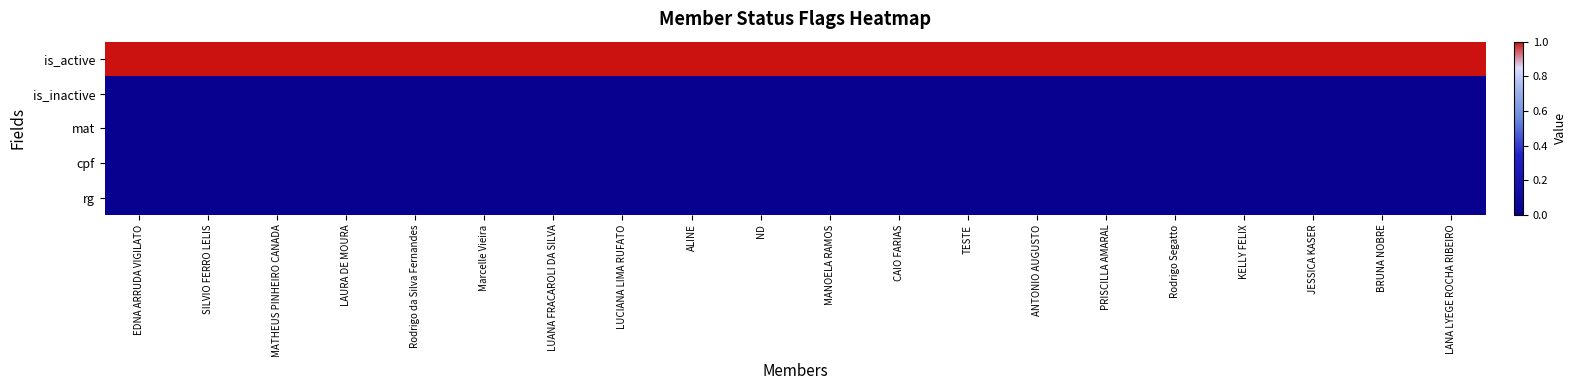

Reading left to right, extract all data points from this chart.

is_active: EDNA ARRUDA VIGILATO=1	SILVIO FERRO LELIS=1	MATHEUS PINHEIRO CANADA=1	LAURA DE MOURA=1	Rodrigo da Silva Fernandes=1	Marcelle Vieira=1	LUANA FRACAROLI DA SILVA=1	LUCIANA LIMA RUFATO=1	ALINE=1	ND=1	MANOELA RAMOS=1	CAIO FARIAS=1	TESTE=1	ANTONIO AUGUSTO=1	PRISCILLA AMARAL=1	Rodrigo Segatto=1	KELLY FELIX=1	JESSICA KASER=1	BRUNA NOBRE=1	LANA LYEGE ROCHA RIBEIRO=1
is_inactive: EDNA ARRUDA VIGILATO=0	SILVIO FERRO LELIS=0	MATHEUS PINHEIRO CANADA=0	LAURA DE MOURA=0	Rodrigo da Silva Fernandes=0	Marcelle Vieira=0	LUANA FRACAROLI DA SILVA=0	LUCIANA LIMA RUFATO=0	ALINE=0	ND=0	MANOELA RAMOS=0	CAIO FARIAS=0	TESTE=0	ANTONIO AUGUSTO=0	PRISCILLA AMARAL=0	Rodrigo Segatto=0	KELLY FELIX=0	JESSICA KASER=0	BRUNA NOBRE=0	LANA LYEGE ROCHA RIBEIRO=0
mat: EDNA ARRUDA VIGILATO=0	SILVIO FERRO LELIS=0	MATHEUS PINHEIRO CANADA=0	LAURA DE MOURA=0	Rodrigo da Silva Fernandes=0	Marcelle Vieira=0	LUANA FRACAROLI DA SILVA=0	LUCIANA LIMA RUFATO=0	ALINE=0	ND=0	MANOELA RAMOS=0	CAIO FARIAS=0	TESTE=0	ANTONIO AUGUSTO=0	PRISCILLA AMARAL=0	Rodrigo Segatto=0	KELLY FELIX=0	JESSICA KASER=0	BRUNA NOBRE=0	LANA LYEGE ROCHA RIBEIRO=0
cpf: EDNA ARRUDA VIGILATO=0	SILVIO FERRO LELIS=0	MATHEUS PINHEIRO CANADA=0	LAURA DE MOURA=0	Rodrigo da Silva Fernandes=0	Marcelle Vieira=0	LUANA FRACAROLI DA SILVA=0	LUCIANA LIMA RUFATO=0	ALINE=0	ND=0	MANOELA RAMOS=0	CAIO FARIAS=0	TESTE=0	ANTONIO AUGUSTO=0	PRISCILLA AMARAL=0	Rodrigo Segatto=0	KELLY FELIX=0	JESSICA KASER=0	BRUNA NOBRE=0	LANA LYEGE ROCHA RIBEIRO=0
rg: EDNA ARRUDA VIGILATO=0	SILVIO FERRO LELIS=0	MATHEUS PINHEIRO CANADA=0	LAURA DE MOURA=0	Rodrigo da Silva Fernandes=0	Marcelle Vieira=0	LUANA FRACAROLI DA SILVA=0	LUCIANA LIMA RUFATO=0	ALINE=0	ND=0	MANOELA RAMOS=0	CAIO FARIAS=0	TESTE=0	ANTONIO AUGUSTO=0	PRISCILLA AMARAL=0	Rodrigo Segatto=0	KELLY FELIX=0	JESSICA KASER=0	BRUNA NOBRE=0	LANA LYEGE ROCHA RIBEIRO=0